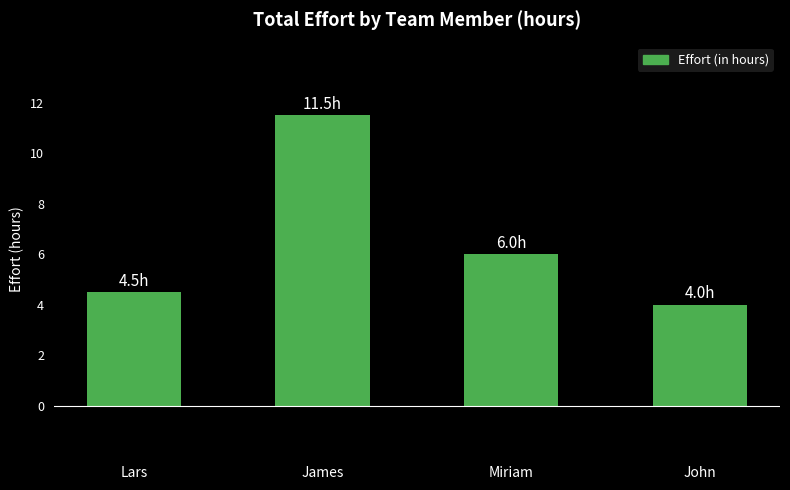

What is the difference between the second highest and minimum values?

2.0